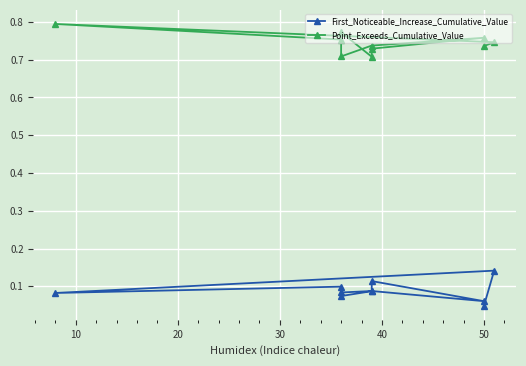

True or false: Point_Exceeds_Cumulative_Value has a value of 1.2 at 7.

False